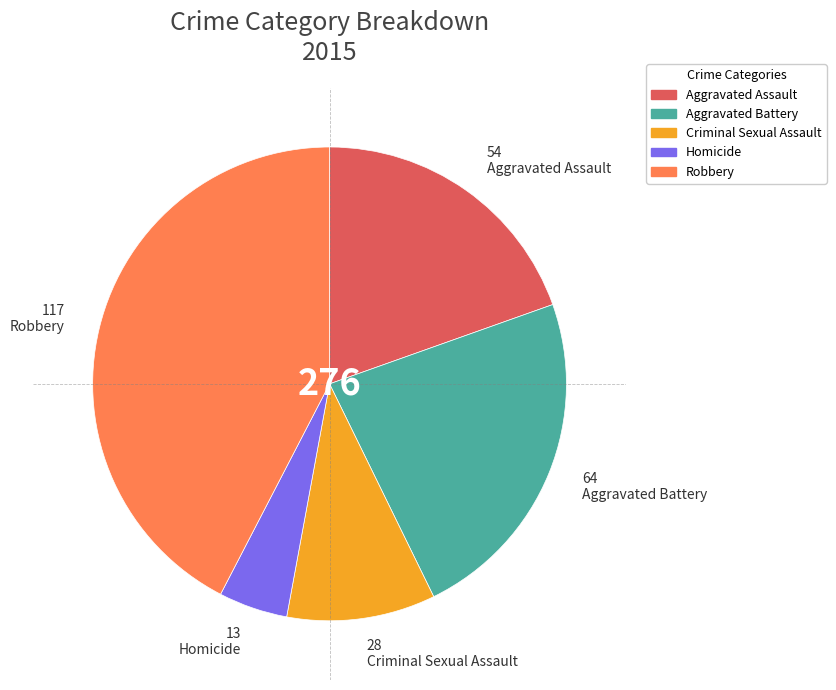

Rank the categories by value from highest to lowest.

Robbery, Aggravated Battery, Aggravated Assault, Criminal Sexual Assault, Homicide